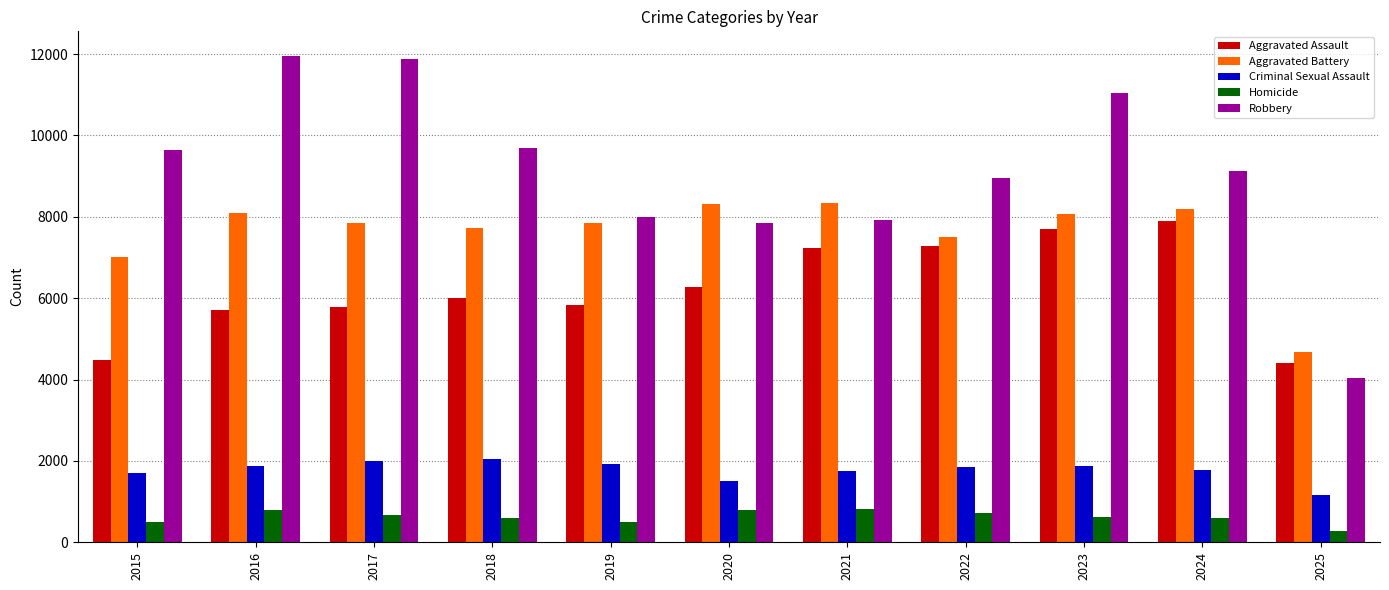

What is the maximum value for Aggravated Assault?

7905